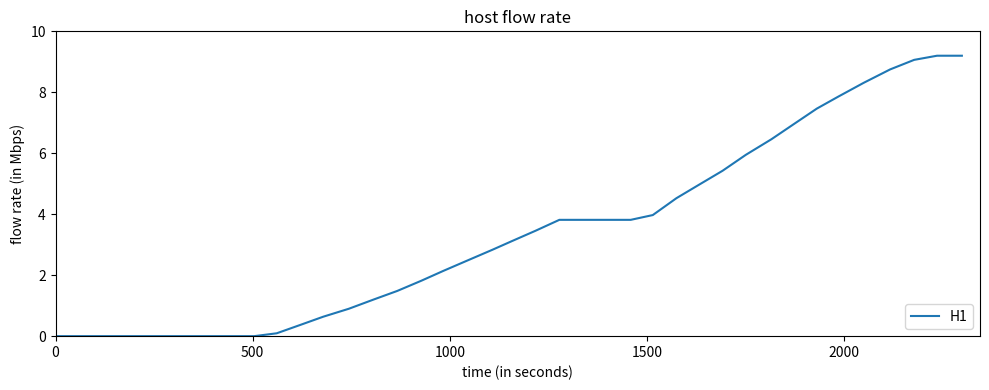

What is the label of the 39th point from the left?

38